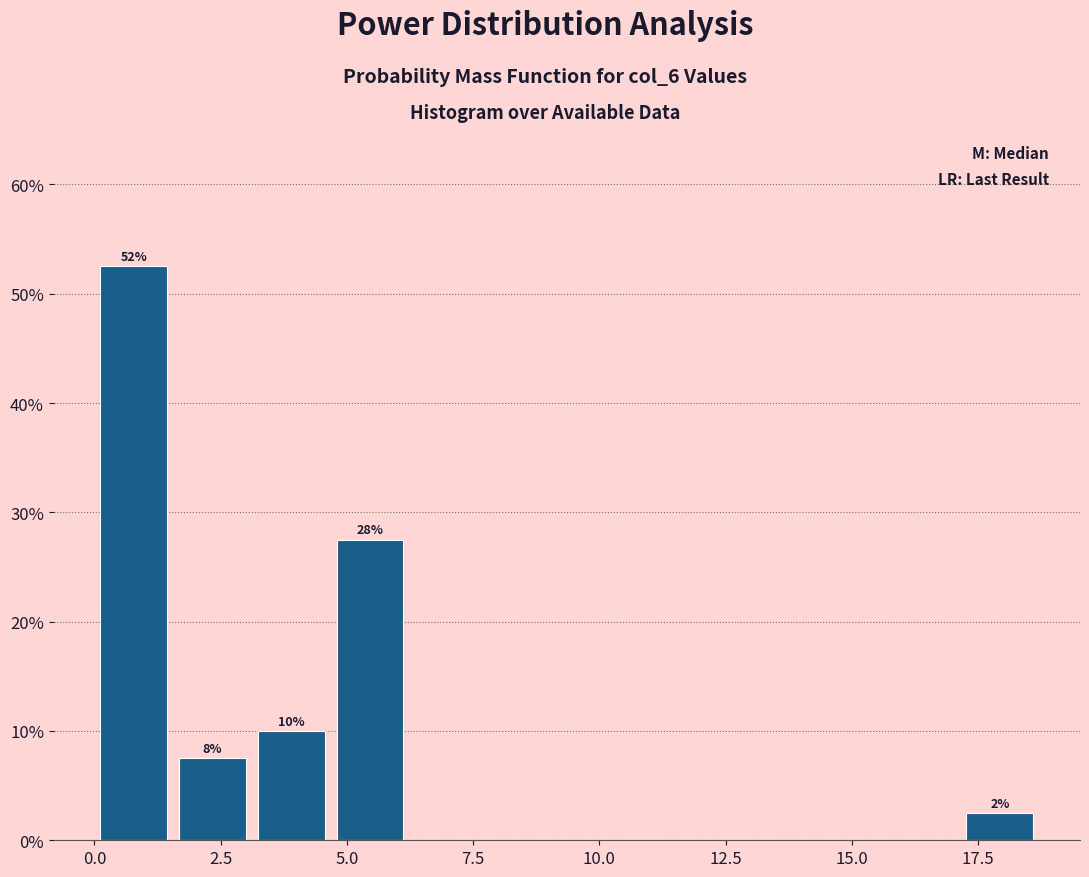

Around what value on the x-axis is the tallest bar? Give the approximate position of its centre, as read against the axis.

1.0